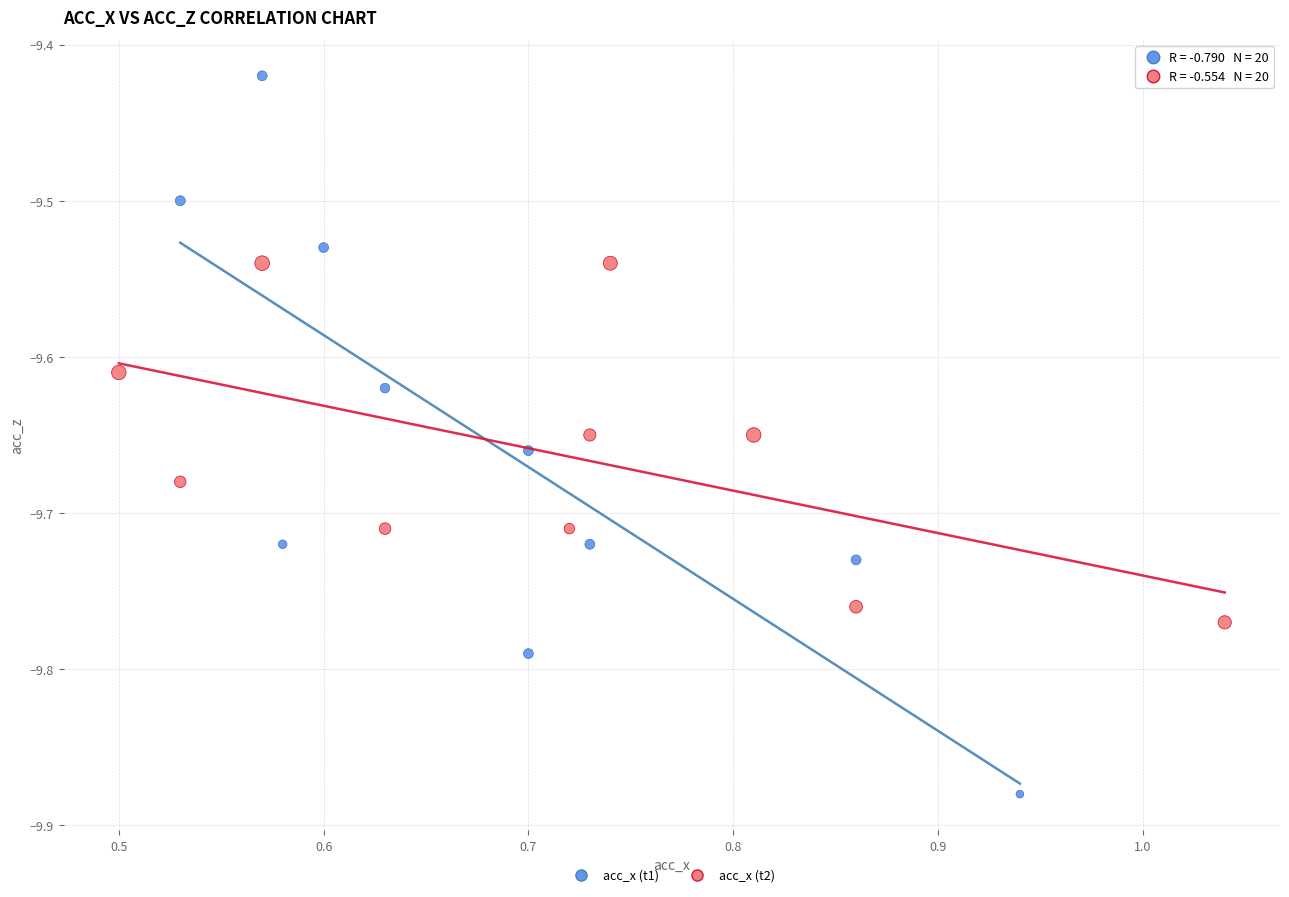

Which series has the widest spread of Y values?

acc_x (t1)